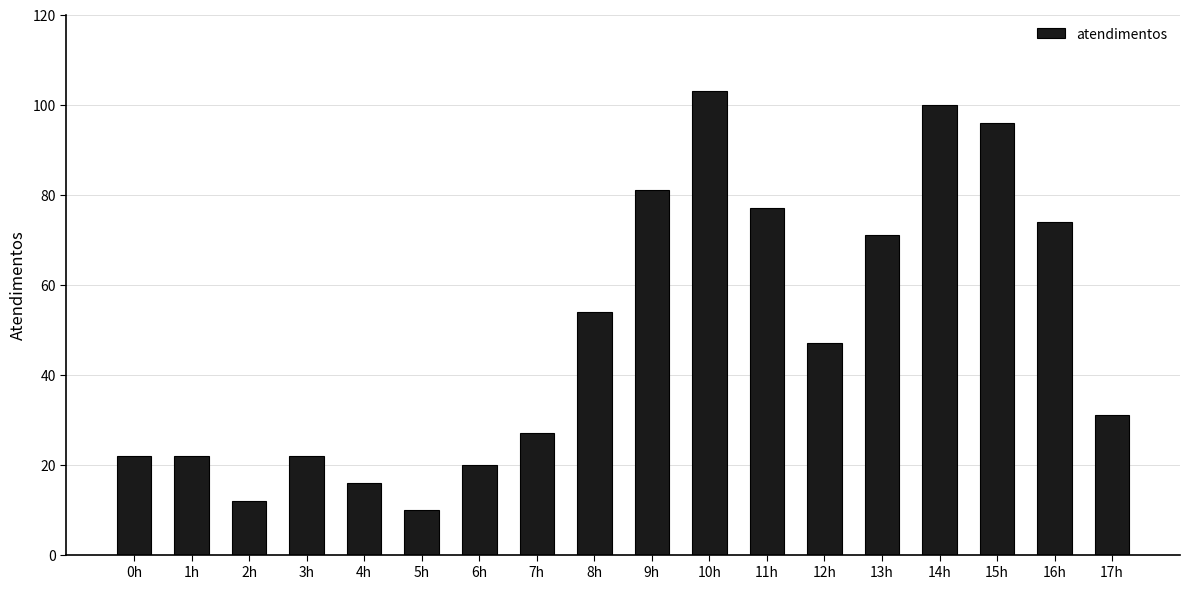

The chart shows a value of 40 at 7h. True or false?

False